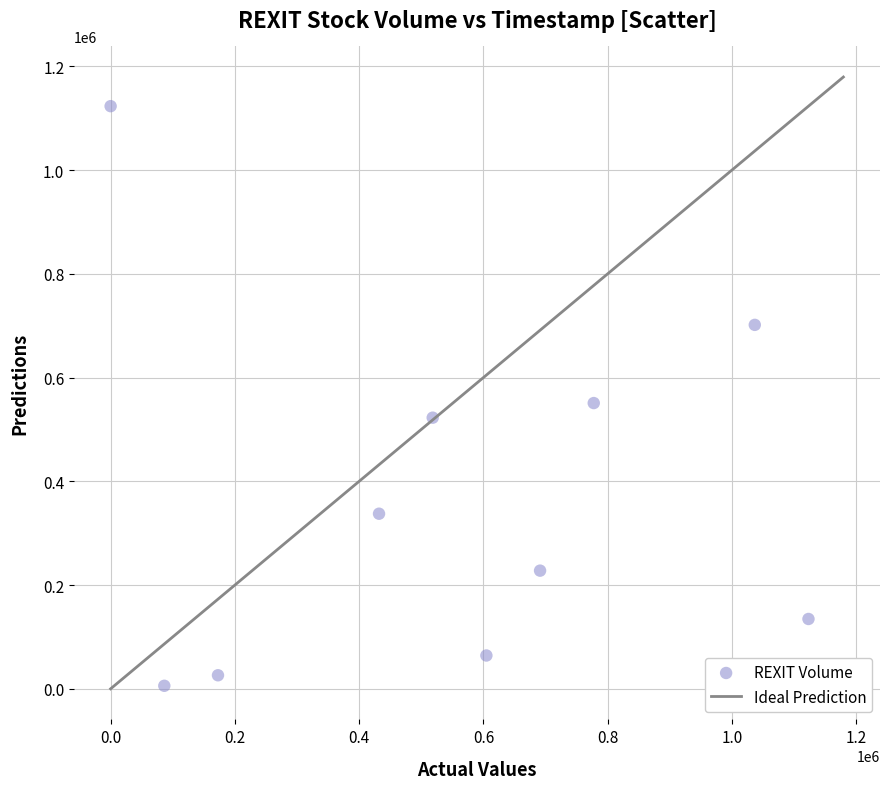

What Y value in the scatter plot is closest to 564499?

550831.9